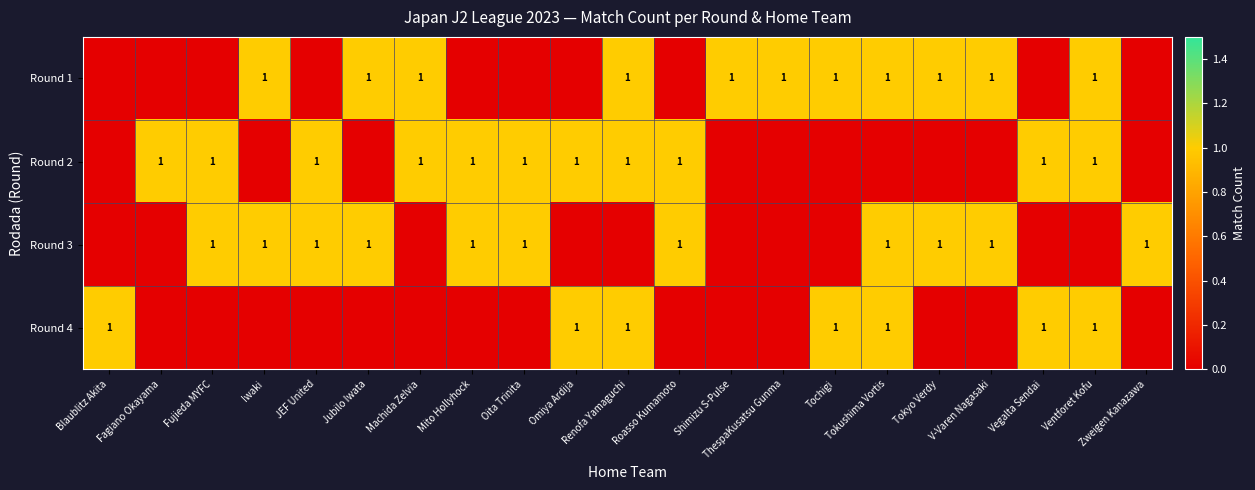

What is the difference between the highest and lowest values at ThespaKusatsu Gunma?

1